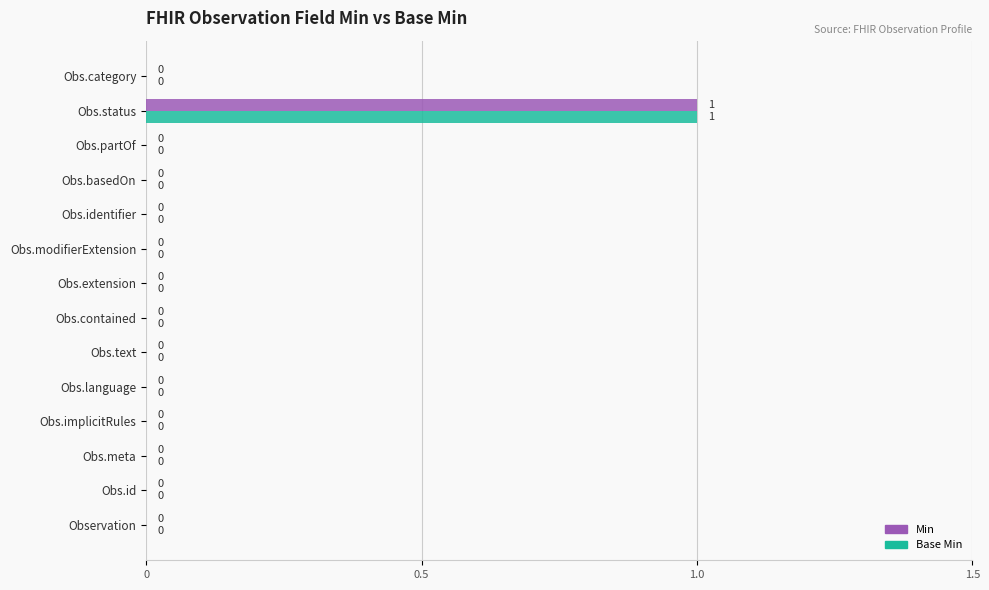

How many series are shown in this chart?

2